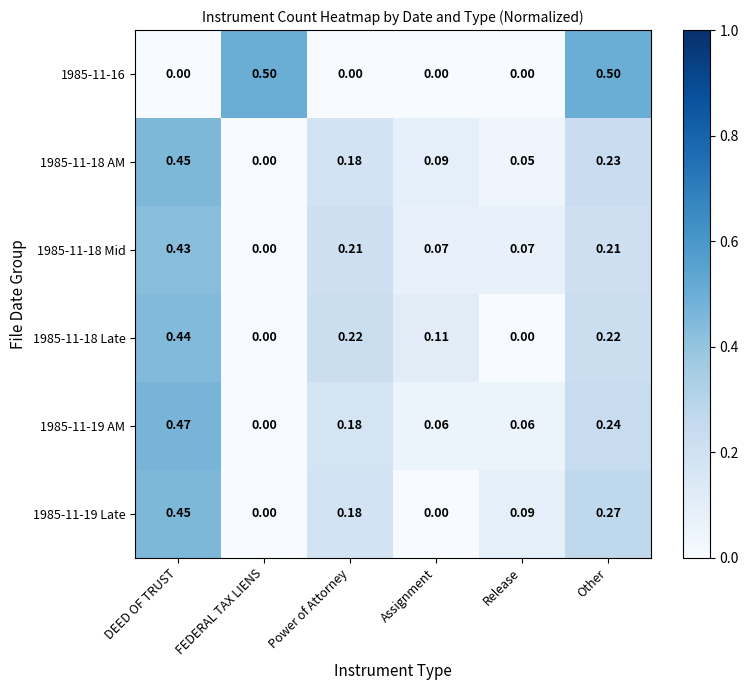

At which label is 1985-11-18 AM closest to 0?

FEDERAL TAX LIENS